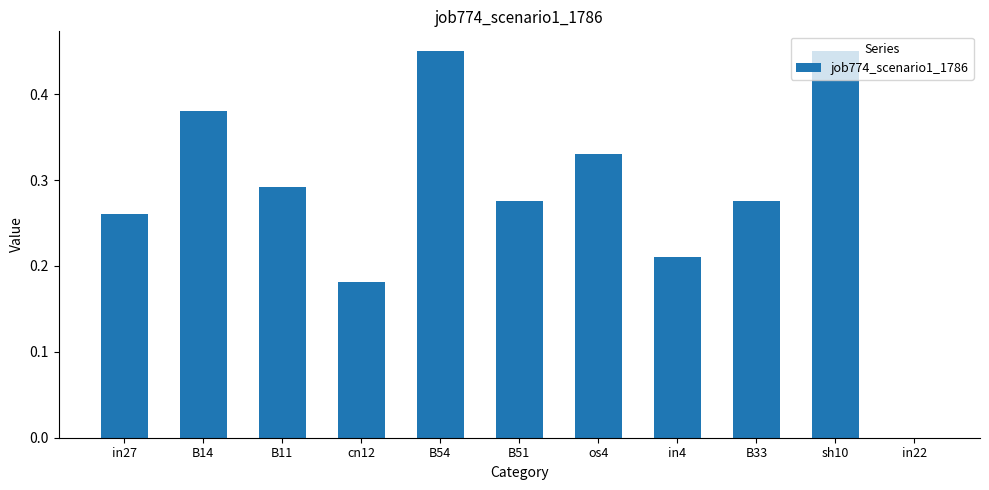

What is the sum of all values?

3.1